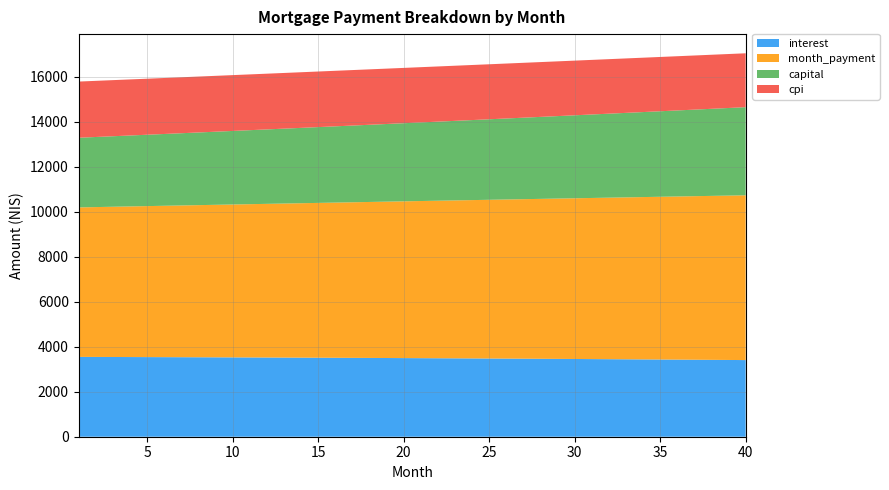

What is the total value across all series at 15?

16242.0